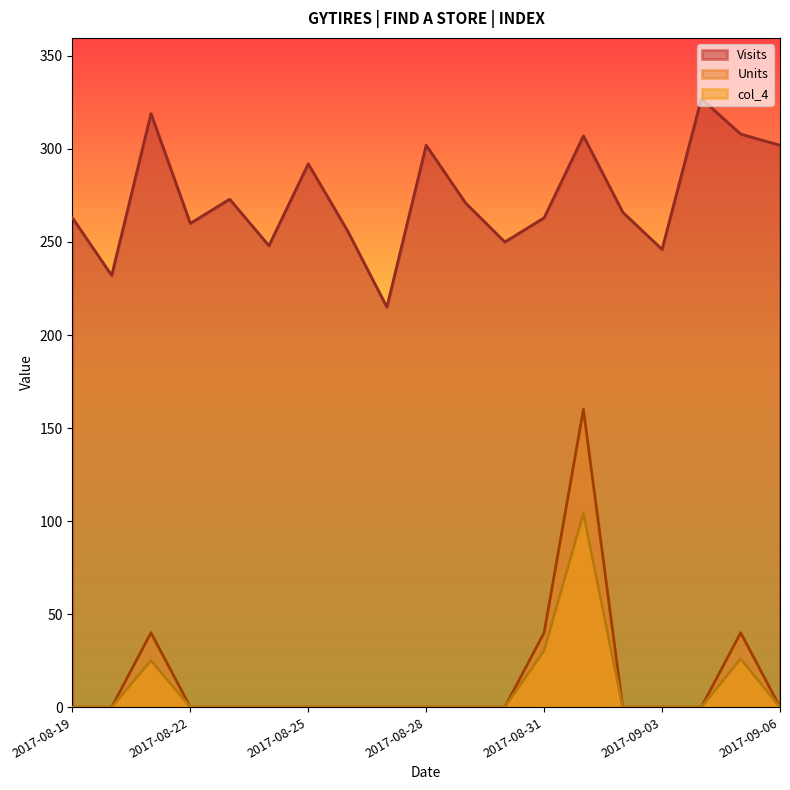

At which category does Visits reach its first local peak?

2017-08-21